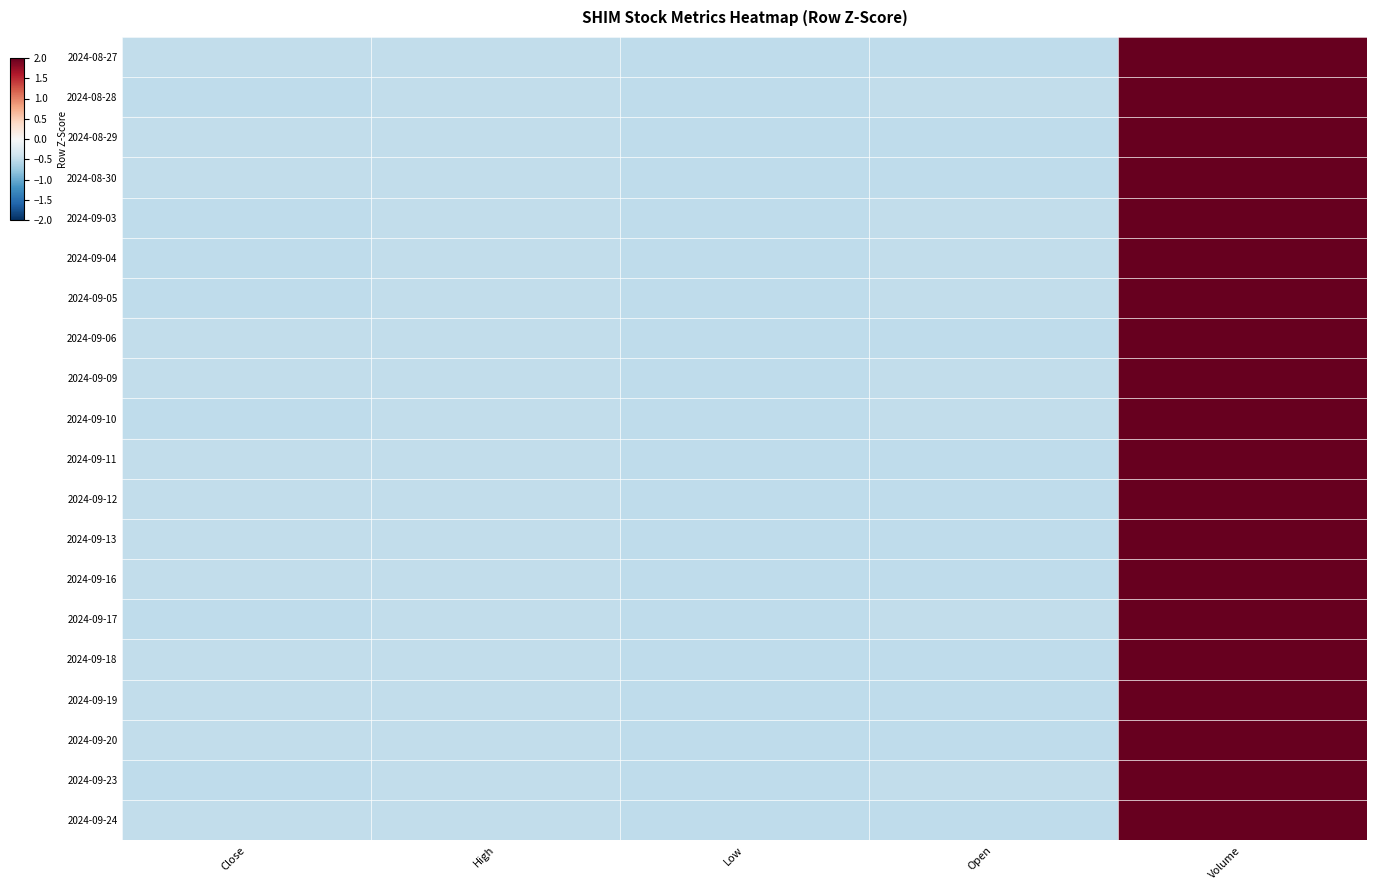

Reading left to right, extract all data points from this chart.

2024-08-27: Close=-0.5	High=-0.5	Low=-0.5	Open=-0.5	Volume=2.0
2024-08-28: Close=-0.5	High=-0.5	Low=-0.5	Open=-0.5	Volume=2.0
2024-08-29: Close=-0.5	High=-0.5	Low=-0.5	Open=-0.5	Volume=2.0
2024-08-30: Close=-0.5	High=-0.5	Low=-0.5	Open=-0.5	Volume=2.0
2024-09-03: Close=-0.5	High=-0.5	Low=-0.5	Open=-0.5	Volume=2.0
2024-09-04: Close=-0.5	High=-0.5	Low=-0.5	Open=-0.5	Volume=2.0
2024-09-05: Close=-0.5	High=-0.5	Low=-0.5	Open=-0.5	Volume=2.0
2024-09-06: Close=-0.5	High=-0.5	Low=-0.5	Open=-0.5	Volume=2.0
2024-09-09: Close=-0.5	High=-0.5	Low=-0.5	Open=-0.5	Volume=2.0
2024-09-10: Close=-0.5	High=-0.5	Low=-0.5	Open=-0.5	Volume=2.0
2024-09-11: Close=-0.5	High=-0.5	Low=-0.5	Open=-0.5	Volume=2.0
2024-09-12: Close=-0.5	High=-0.5	Low=-0.5	Open=-0.5	Volume=2.0
2024-09-13: Close=-0.5	High=-0.5	Low=-0.5	Open=-0.5	Volume=2.0
2024-09-16: Close=-0.5	High=-0.5	Low=-0.5	Open=-0.5	Volume=2.0
2024-09-17: Close=-0.5	High=-0.5	Low=-0.5	Open=-0.5	Volume=2.0
2024-09-18: Close=-0.5	High=-0.5	Low=-0.5	Open=-0.5	Volume=2.0
2024-09-19: Close=-0.5	High=-0.5	Low=-0.5	Open=-0.5	Volume=2.0
2024-09-20: Close=-0.5	High=-0.5	Low=-0.5	Open=-0.5	Volume=2.0
2024-09-23: Close=-0.5	High=-0.5	Low=-0.5	Open=-0.5	Volume=2.0
2024-09-24: Close=-0.5	High=-0.5	Low=-0.5	Open=-0.5	Volume=2.0